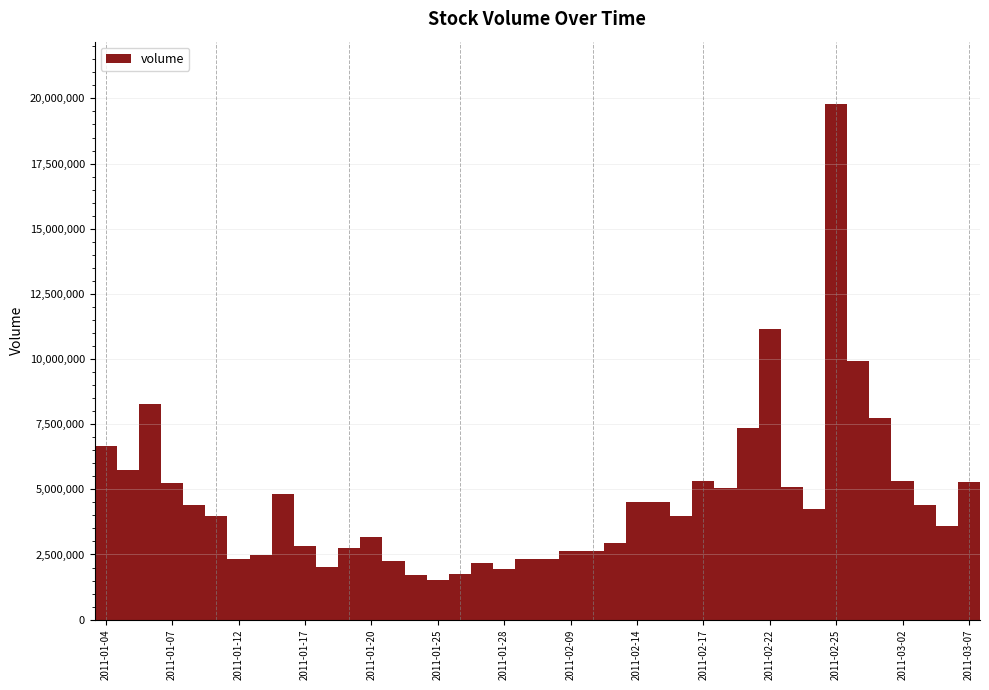

What is the maximum value shown in the chart?

19801074